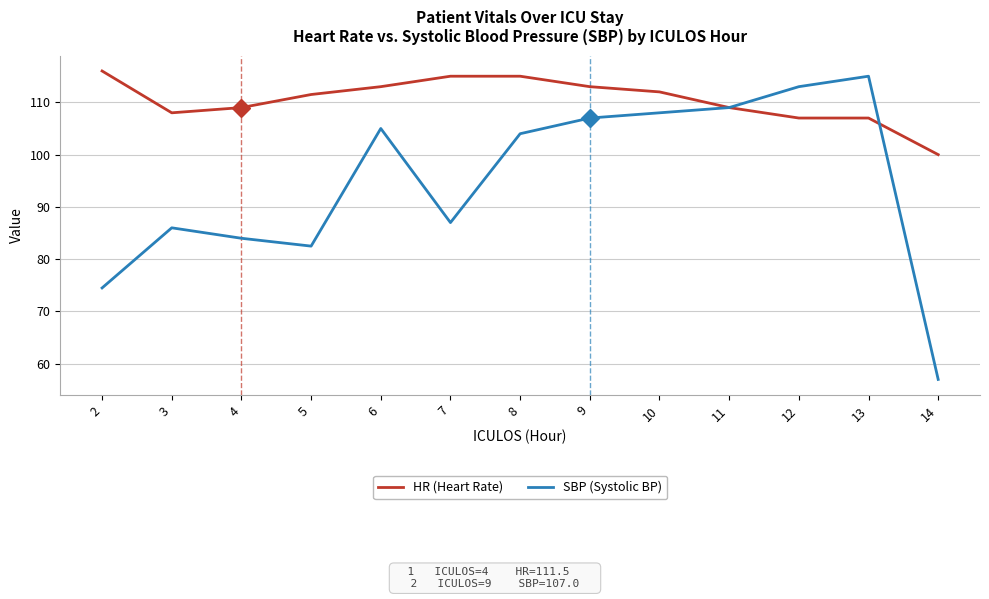

Is it true that SBP (Systolic BP) equals 22.4 at 8?

False